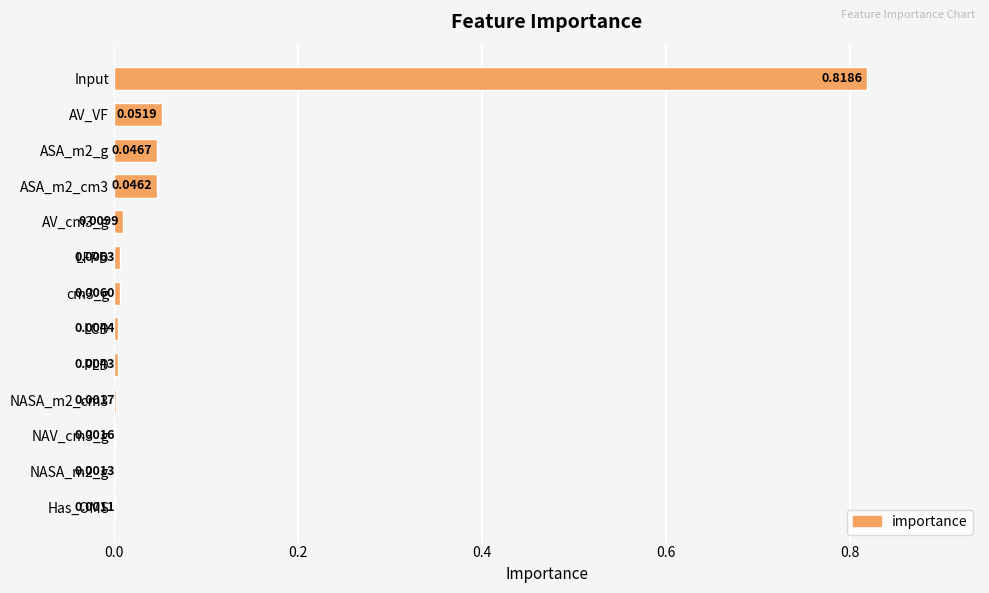

How many series are shown in this chart?

1